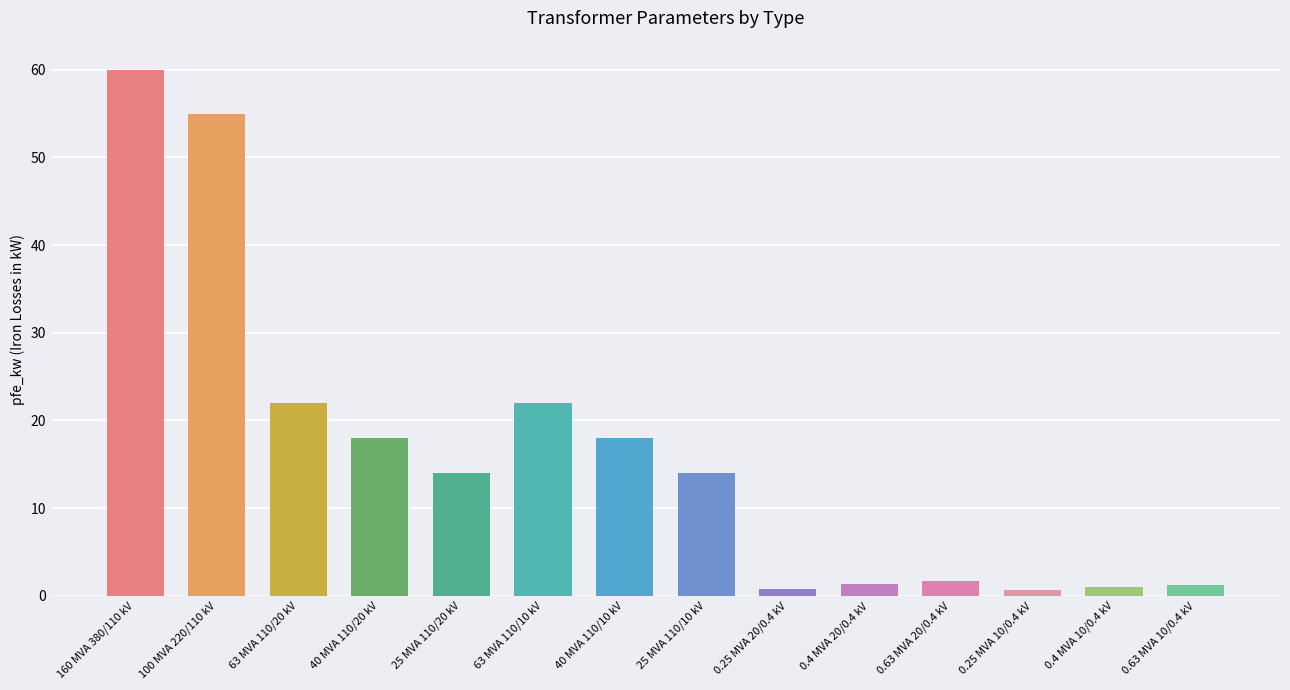

List the labels in order of i0_percent value, largest first.

0.4 MVA 20/0.4 kV, 0.25 MVA 20/0.4 kV, 0.63 MVA 20/0.4 kV, 0.25 MVA 10/0.4 kV, 0.4 MVA 10/0.4 kV, 0.63 MVA 10/0.4 kV, 25 MVA 110/20 kV, 25 MVA 110/10 kV, 160 MVA 380/110 kV, 100 MVA 220/110 kV, 40 MVA 110/20 kV, 40 MVA 110/10 kV, 63 MVA 110/20 kV, 63 MVA 110/10 kV